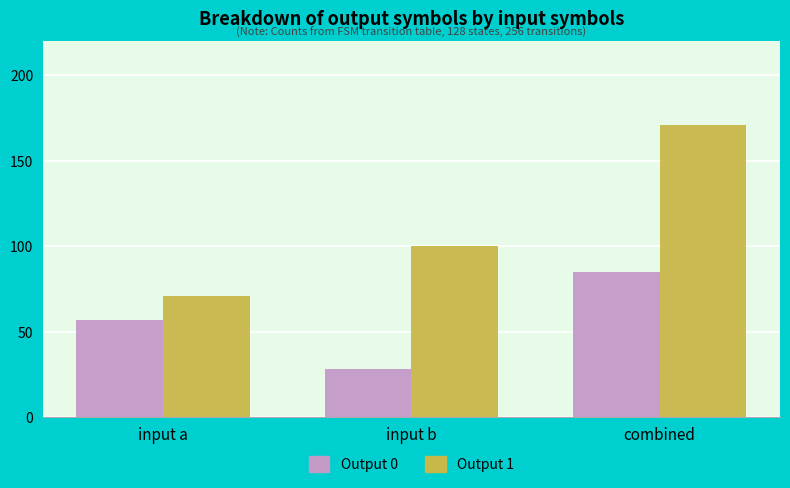

What are all the series names shown in the legend?

Output 0, Output 1